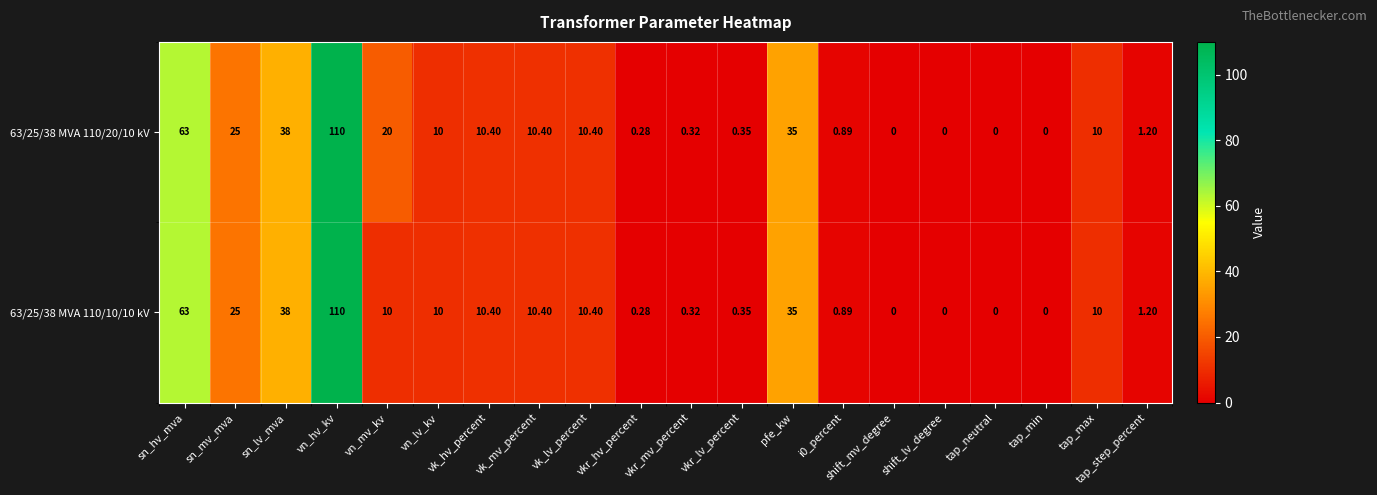

At which label does 63/25/38 MVA 110/20/10 kV first exceed 10?

sn_hv_mva